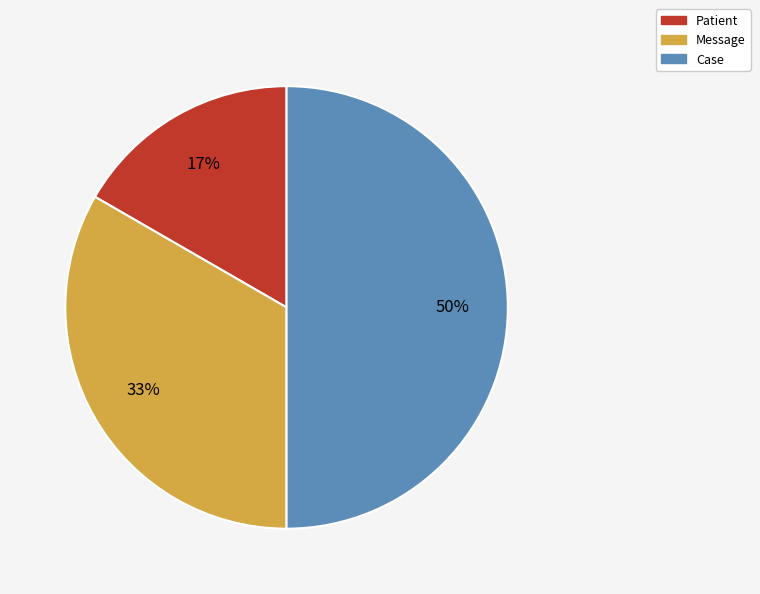

To the nearest percent, what portion does Case represent?

50%